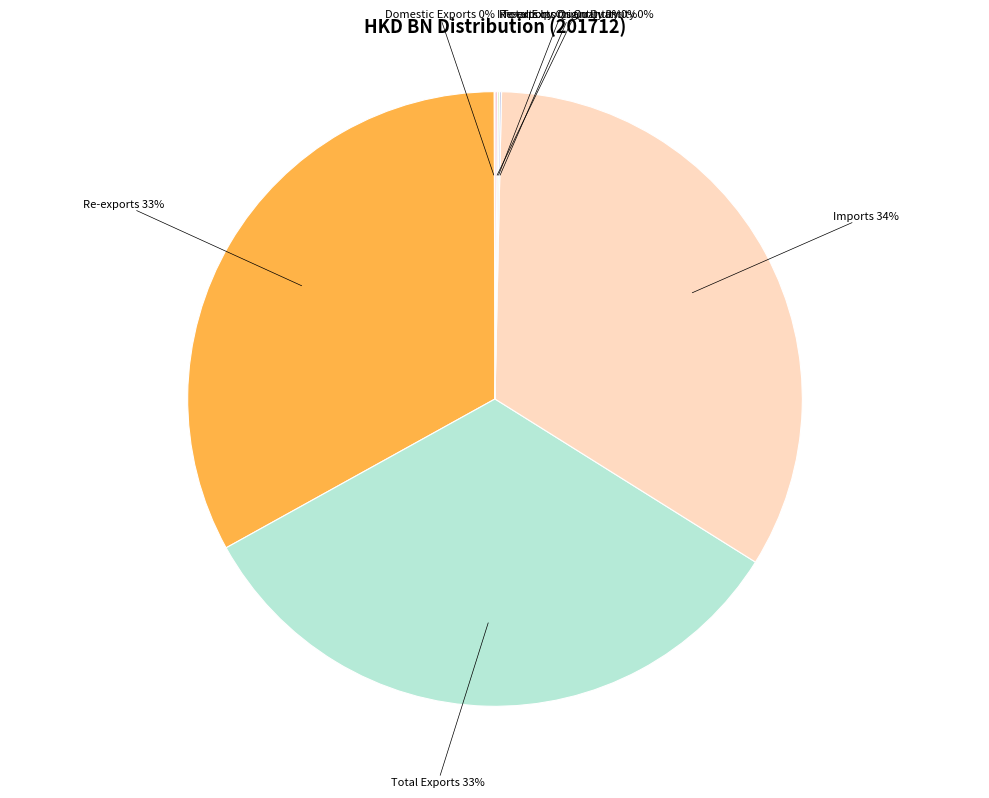

What is the smallest slice in the pie chart?

Domestic Exports